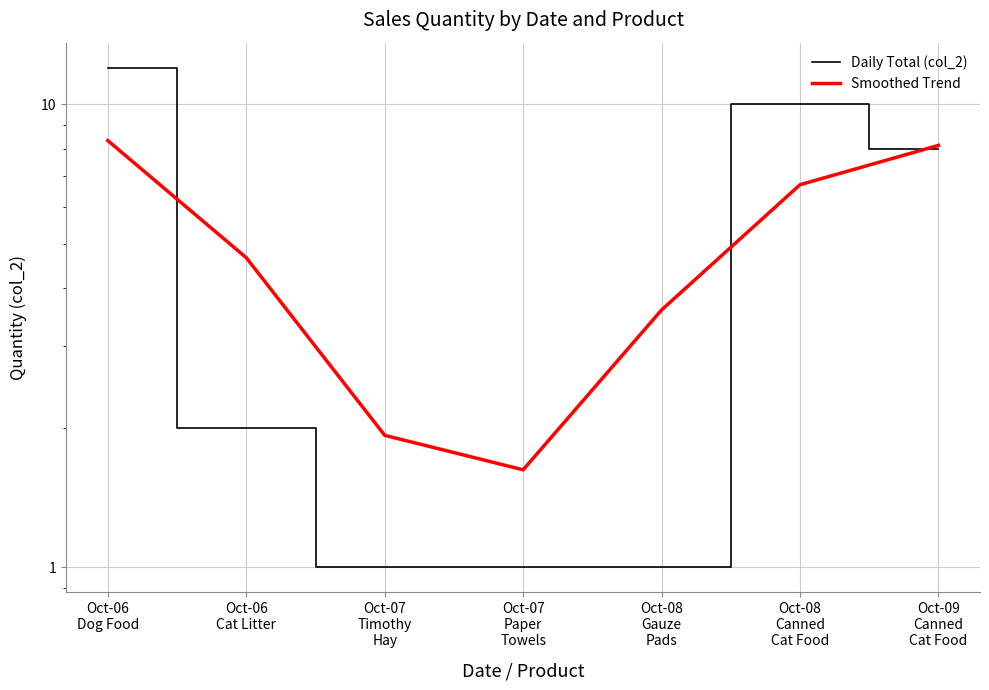

Between Oct-06
Dog Food and Oct-06
Cat Litter, which is larger?

Oct-06
Dog Food